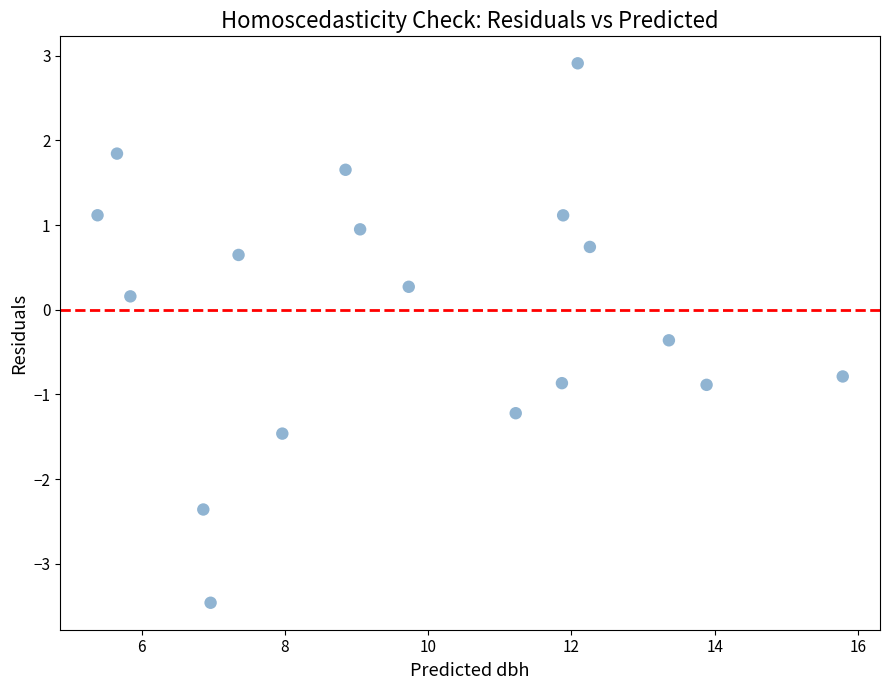

What is the range of X values (max minus min)?

10.4